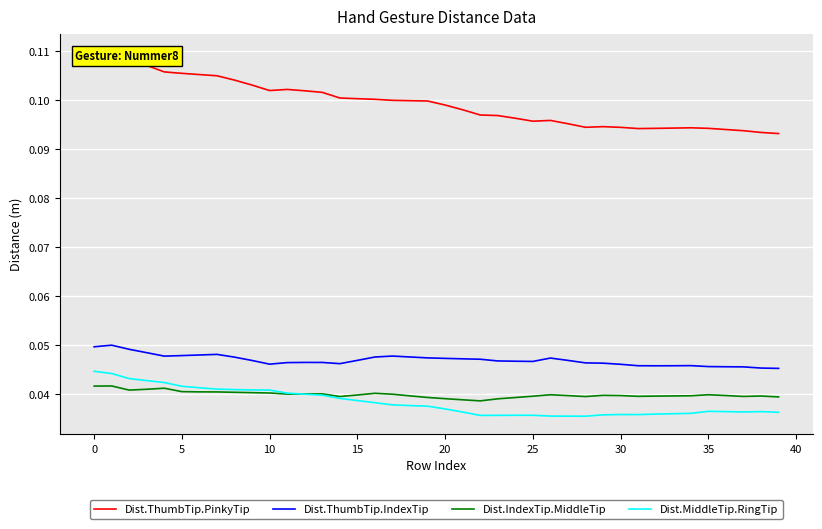

True or false: Dist.ThumbTip.IndexTip and Dist.MiddleTip.RingTip intersect in this chart.

False